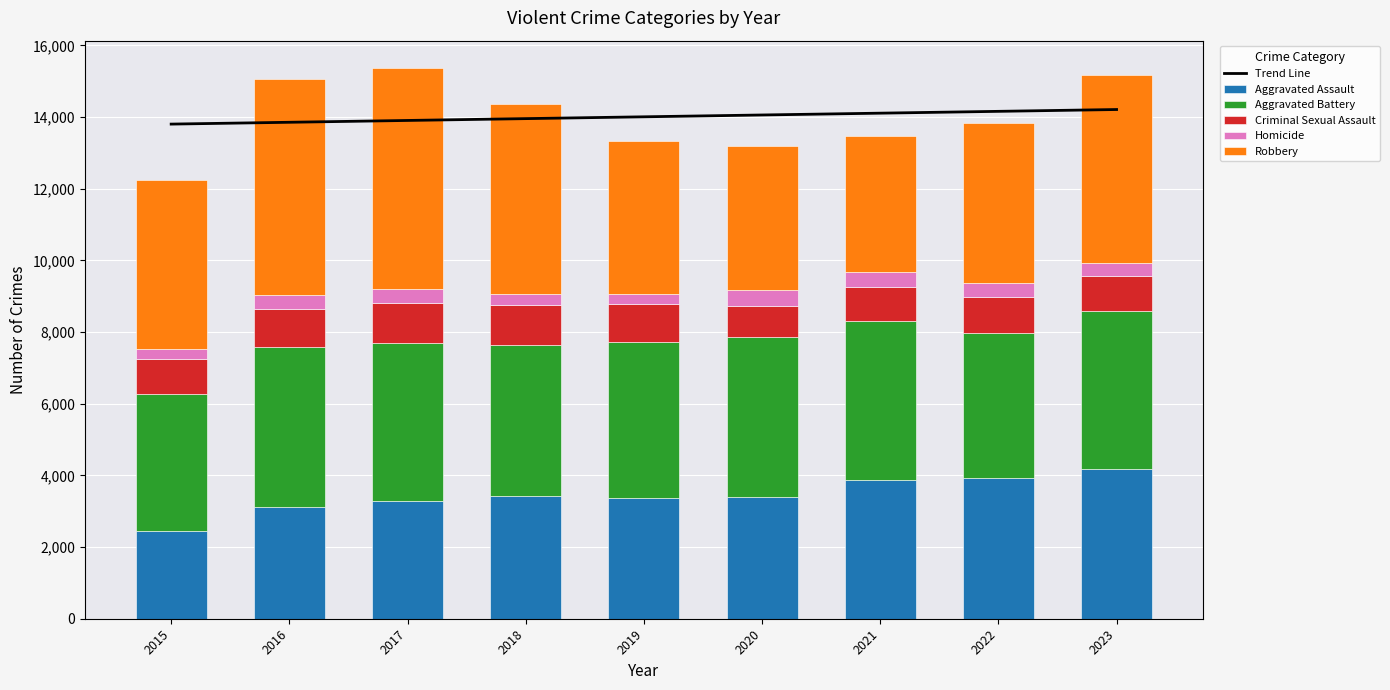

What is the total value across all series at 2016?

28924.6